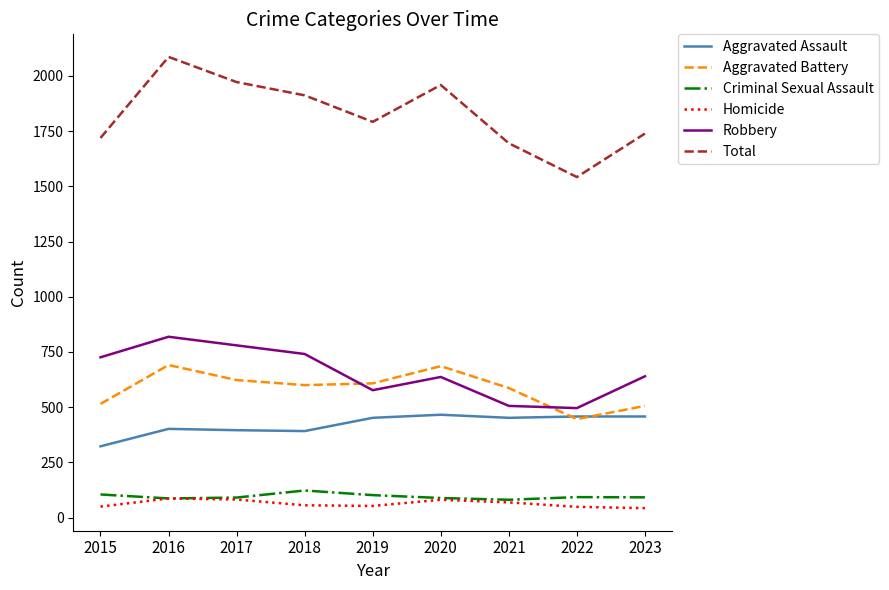

What is the sum of the Aggravated Battery values at 2019 and 2022?

1054